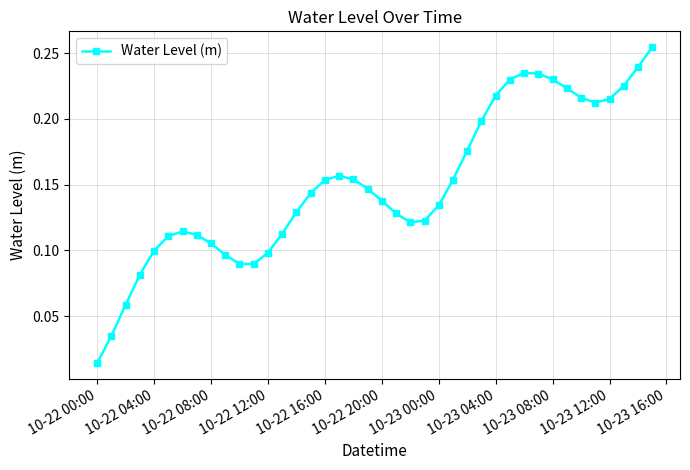

What is the sum of all values?

6.0